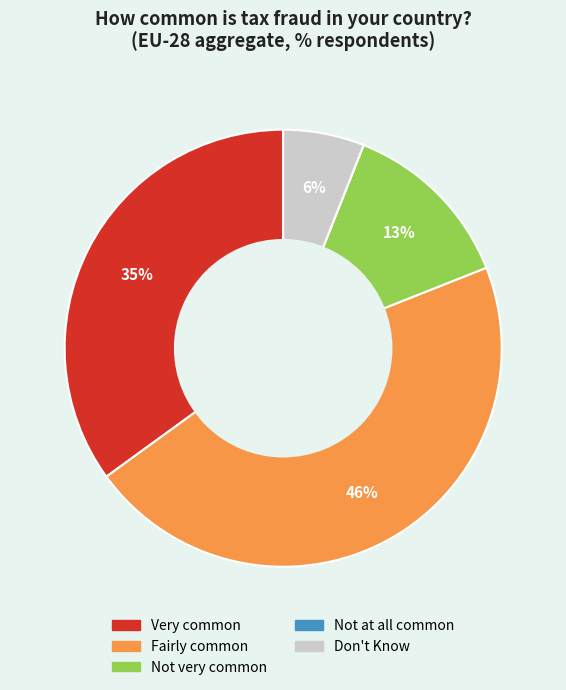

To the nearest percent, what is the average slice percentage?

20%